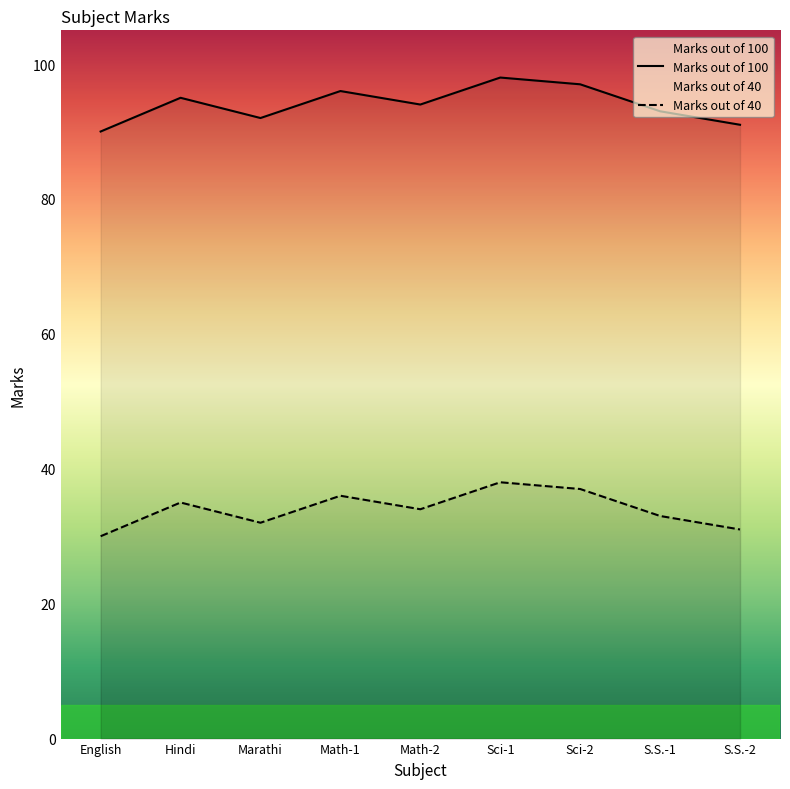

How many lines are shown in the chart?

2